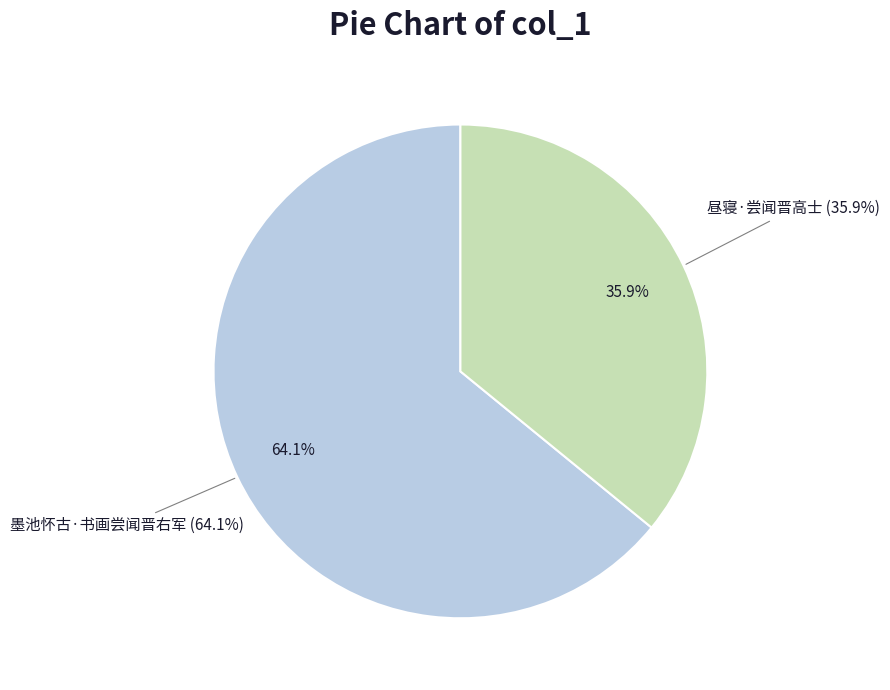

Rank the categories by value from lowest to highest.

昼寝·尝闻晋高士, 墨池怀古·书画尝闻晋右军